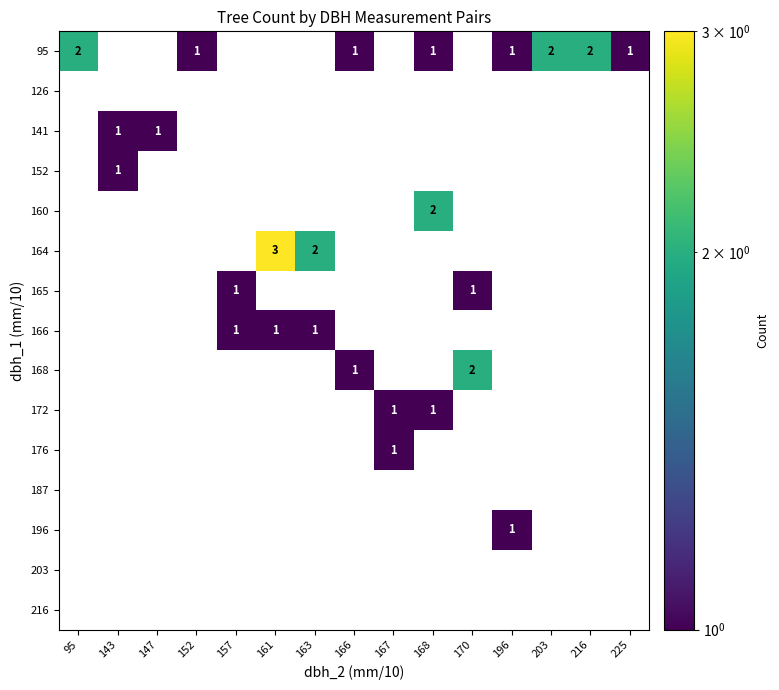

At how many categories does at least one series exceed 2?

1